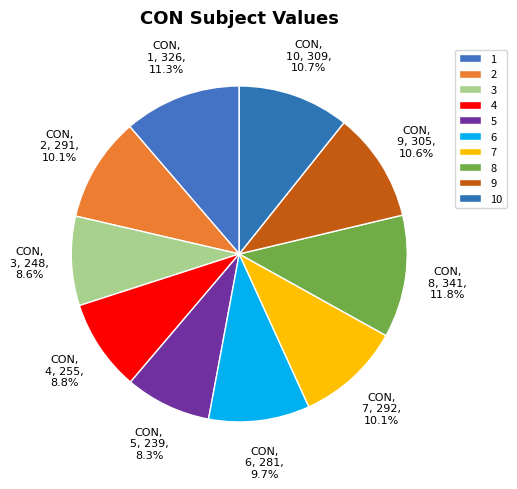

Combined, what portion of the pie is 7 and 6?

19.8%